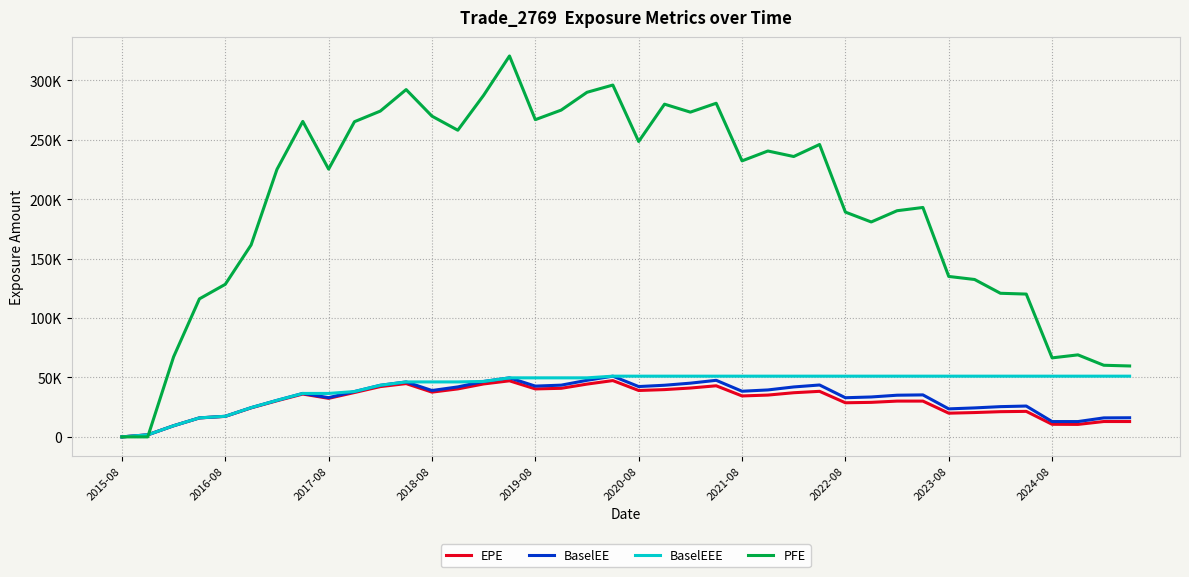

Which series ends up on top after the final intersection of PFE and BaselEE?

PFE